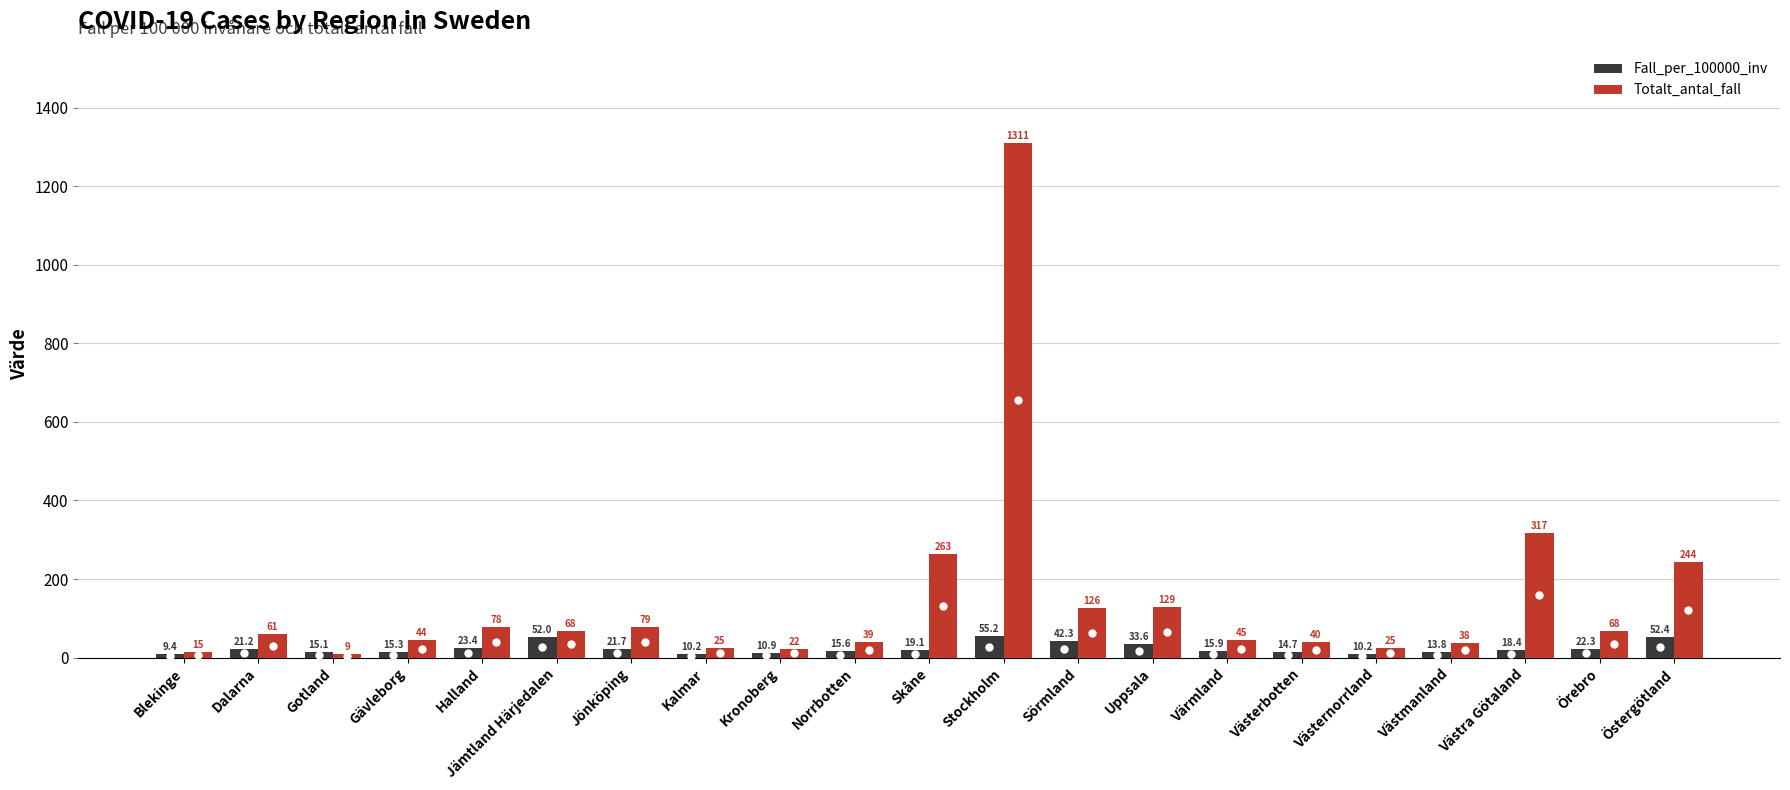

Between Halland and Stockholm, which series saw the biggest shift?

Totalt_antal_fall